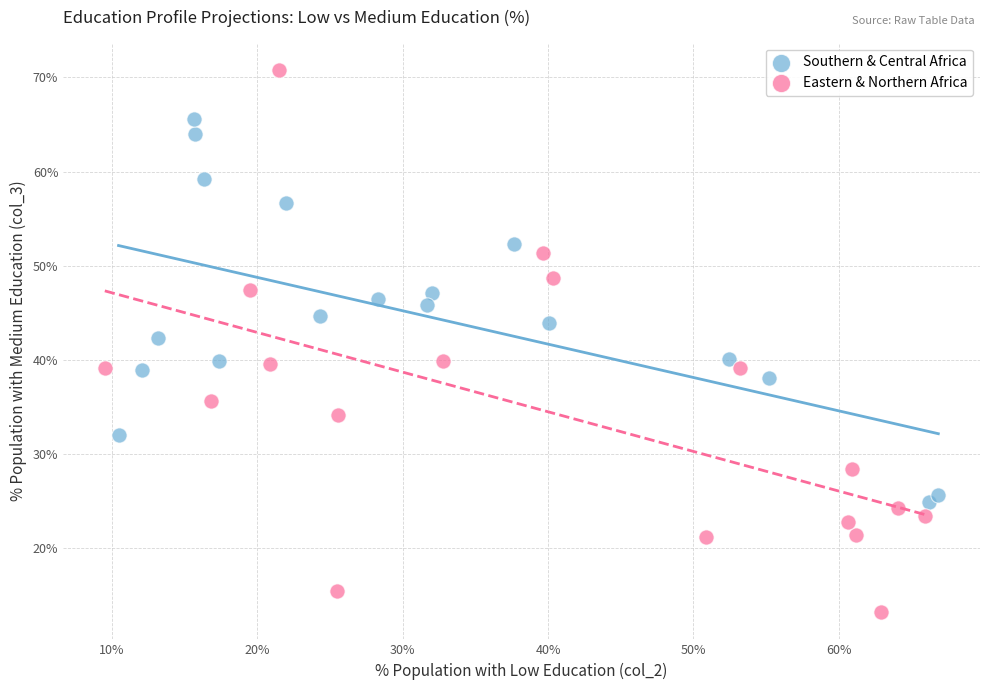

Which series has the largest Y range (max minus min)?

Eastern & Northern Africa